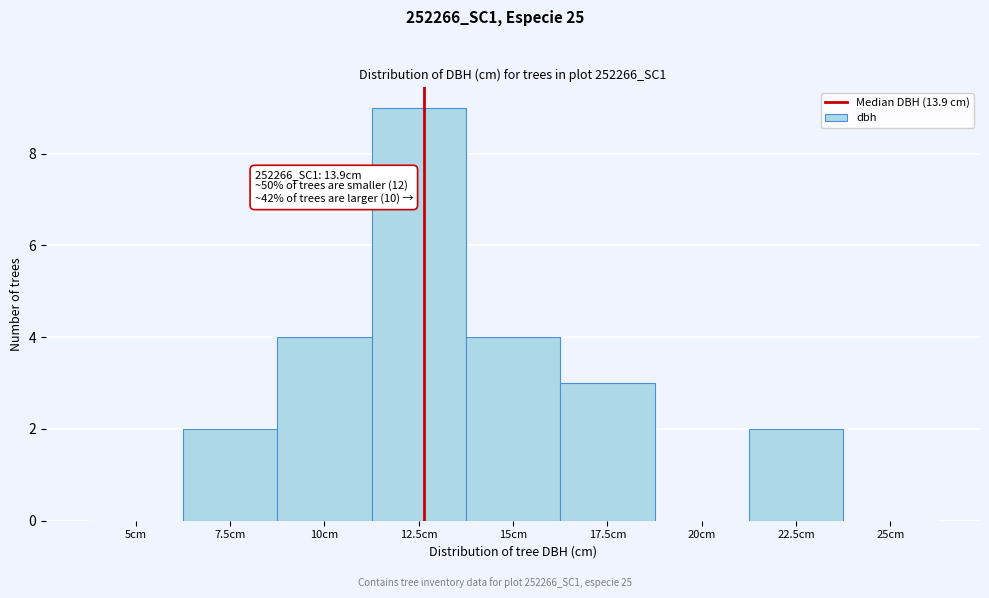

Reading left to right, transcribe all the data shown in this chart.

5cm=0	7.5cm=2	10cm=4	12.5cm=9	15cm=4	17.5cm=3	20cm=0	22.5cm=2	25cm=0